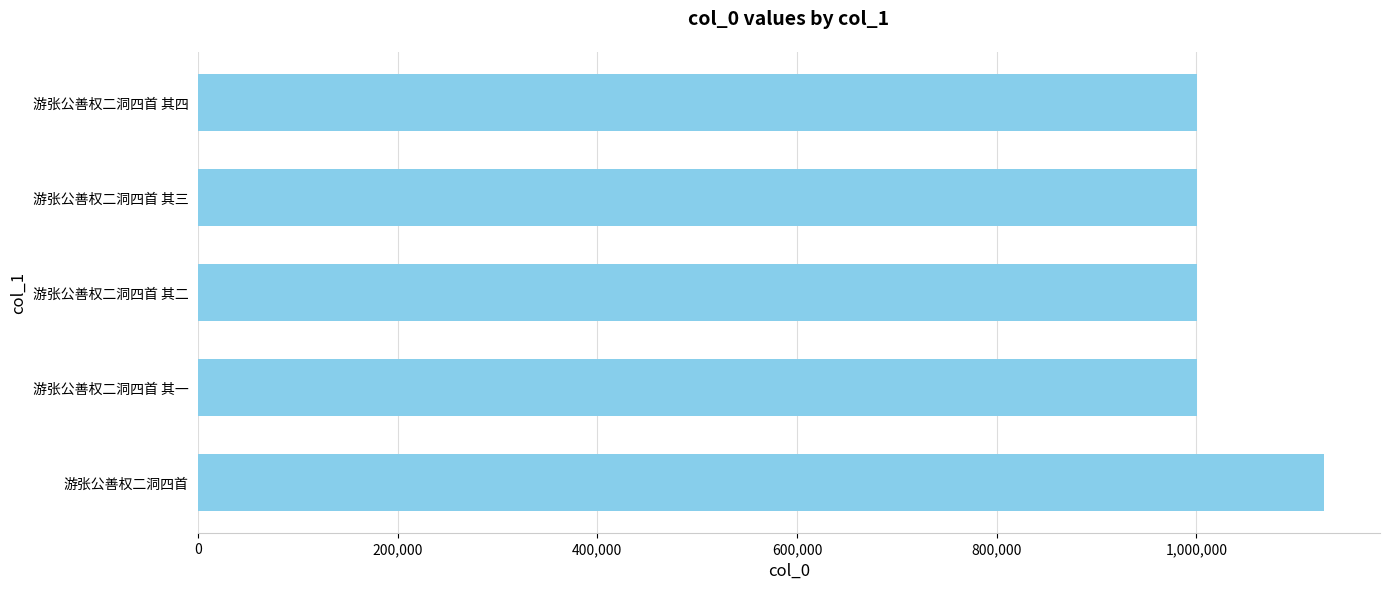

How many bars are there in total?

5